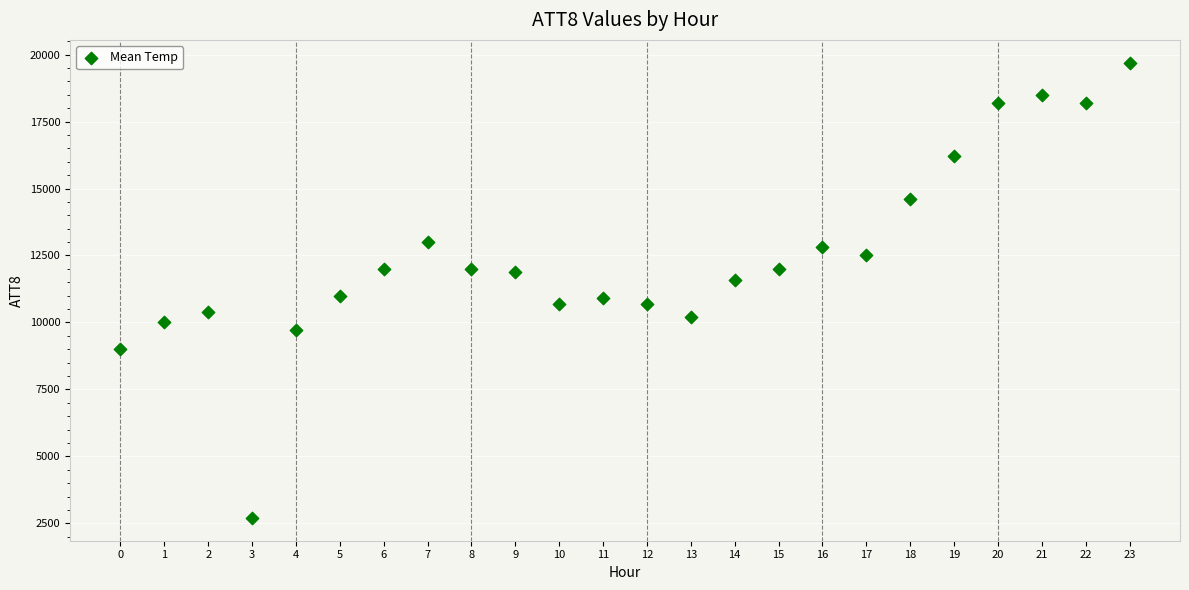

What is the range of Y values (max minus min)?

17000